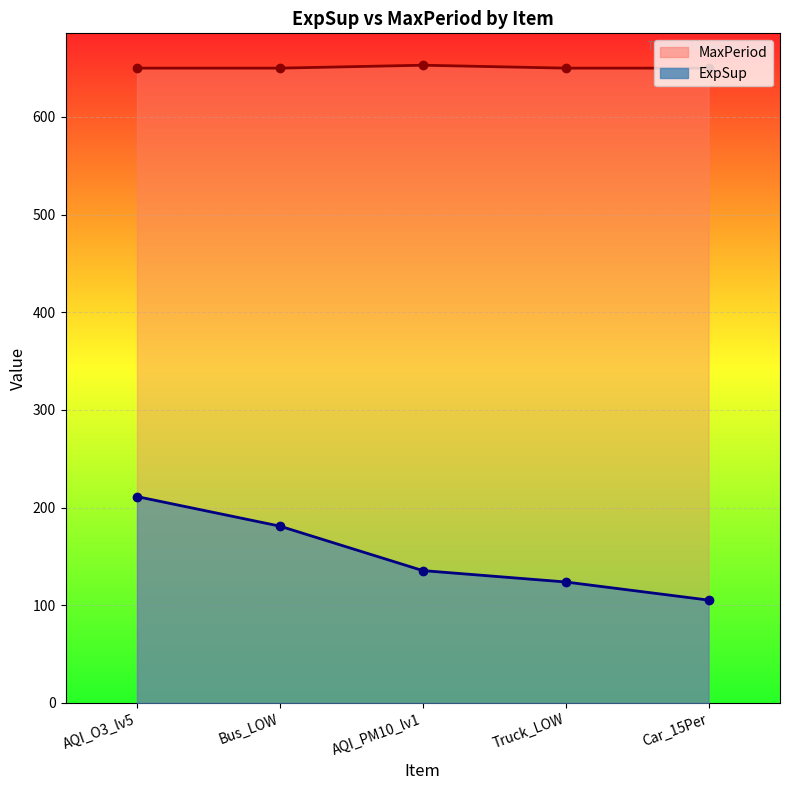

How many lines are shown in the chart?

2